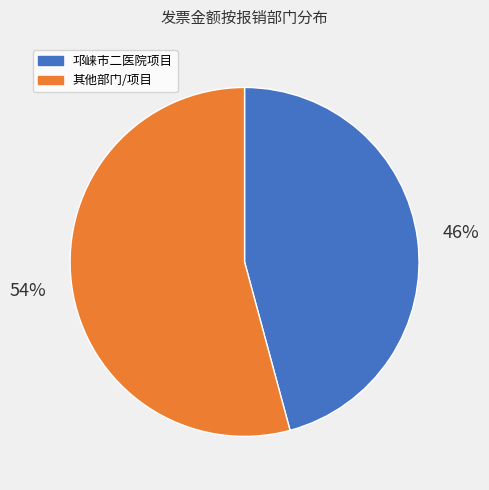

Is there a majority slice in this chart?

Yes